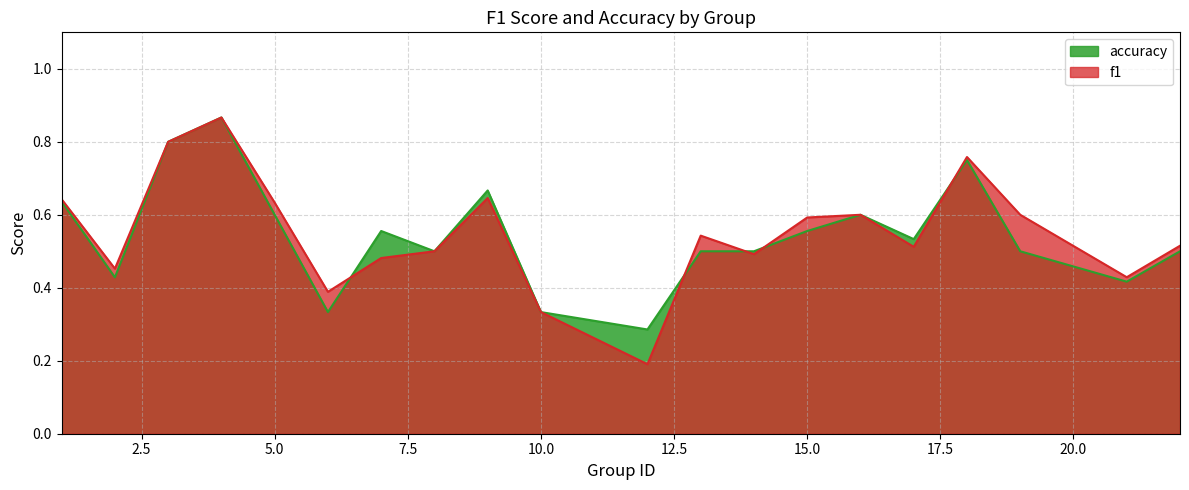

The value of f1 at 10.0 is 0.2. True or false?

False